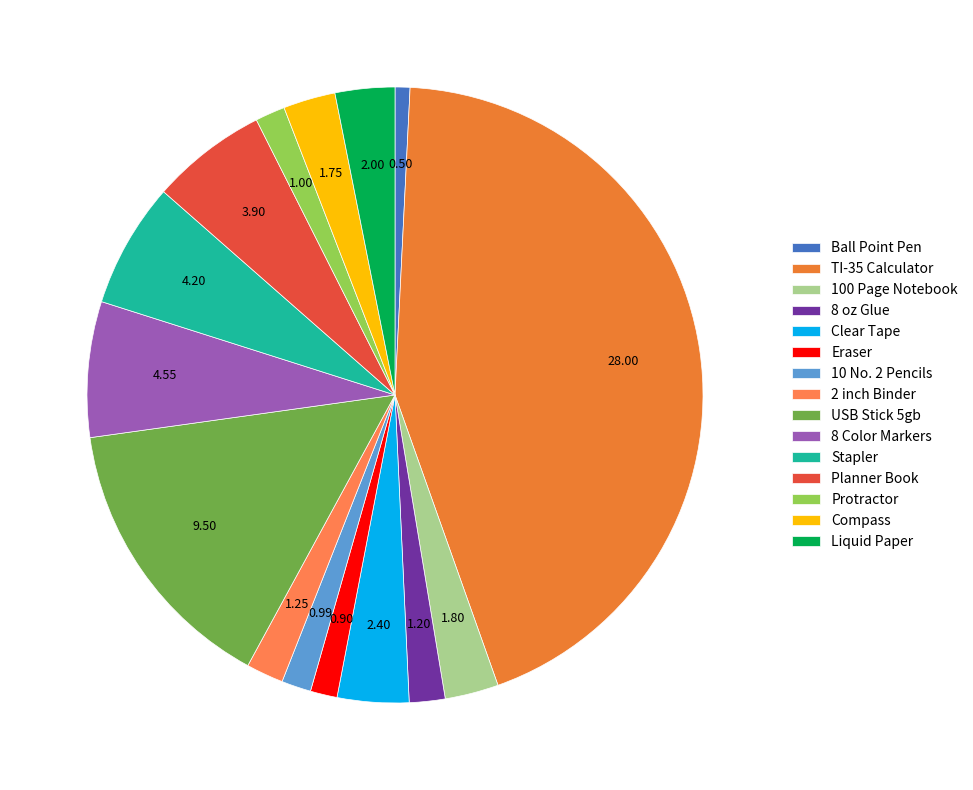

What percentage is the 2 inch Binder slice, to the nearest percent?

2%